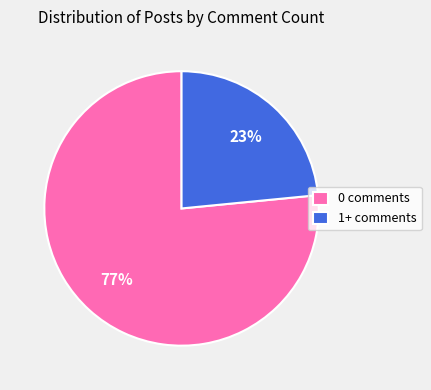

Which category accounts for the majority?

0 comments